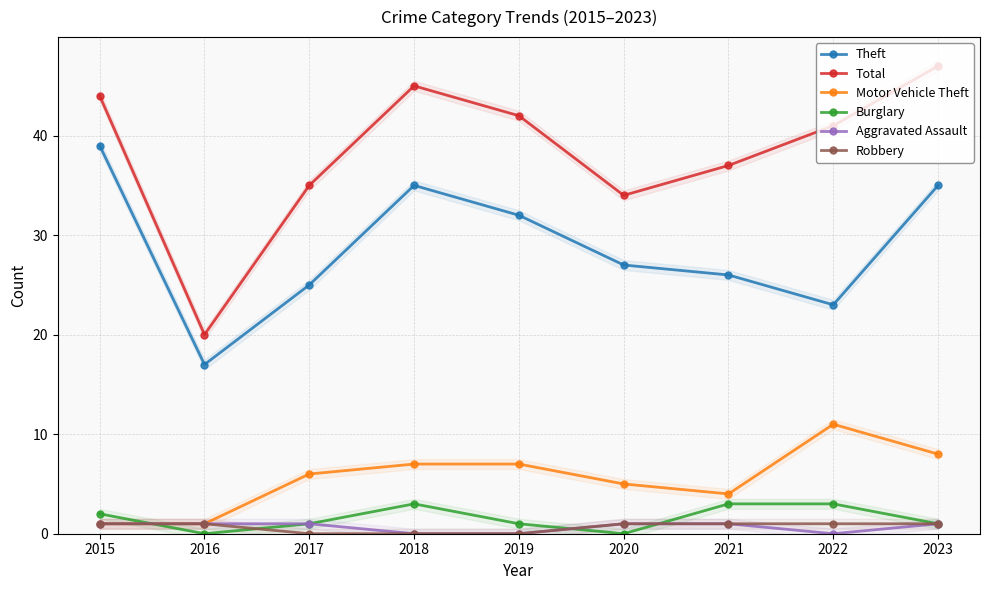

True or false: Total and Burglary intersect in this chart.

False